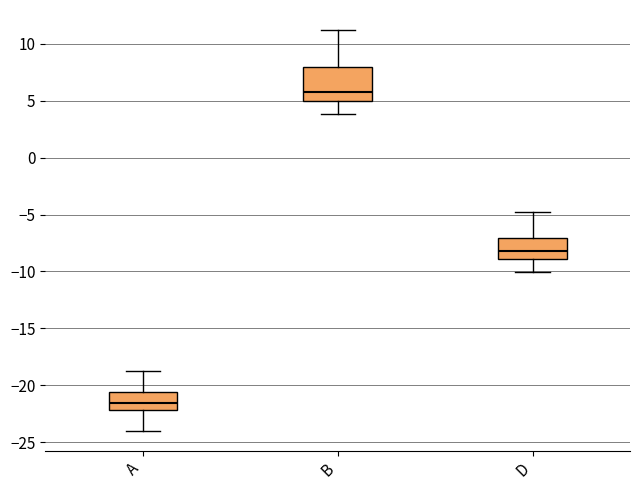

Which box is the tallest, from its lower edge to its upper edge?

B